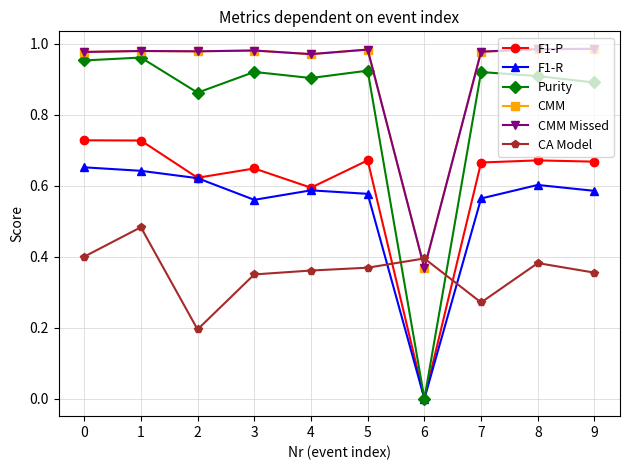

The Purity series shows 1.4 at 0. True or false?

False